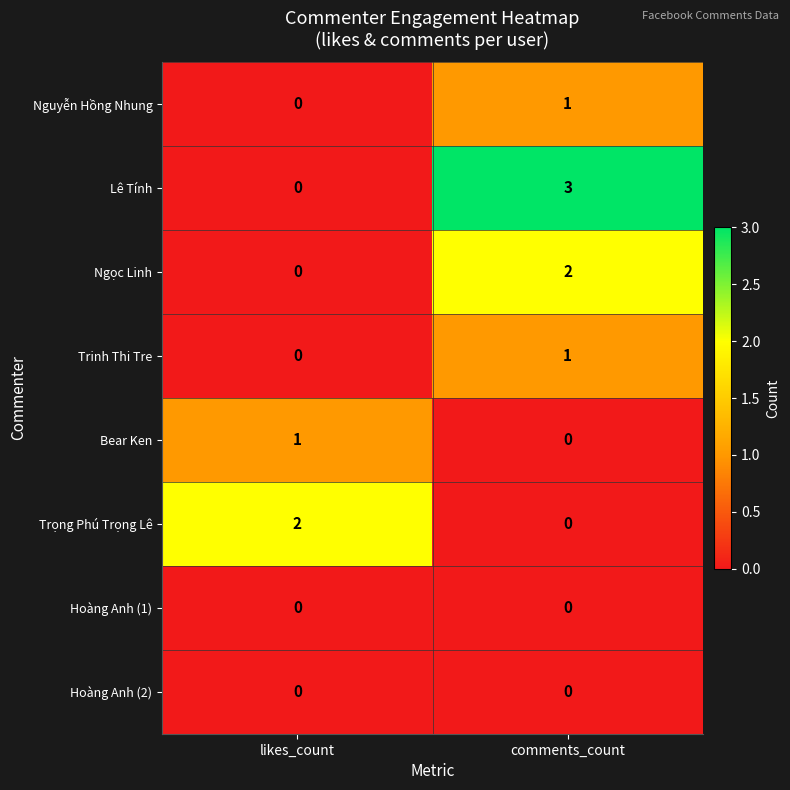

What is the total value across all series at likes_count?

3